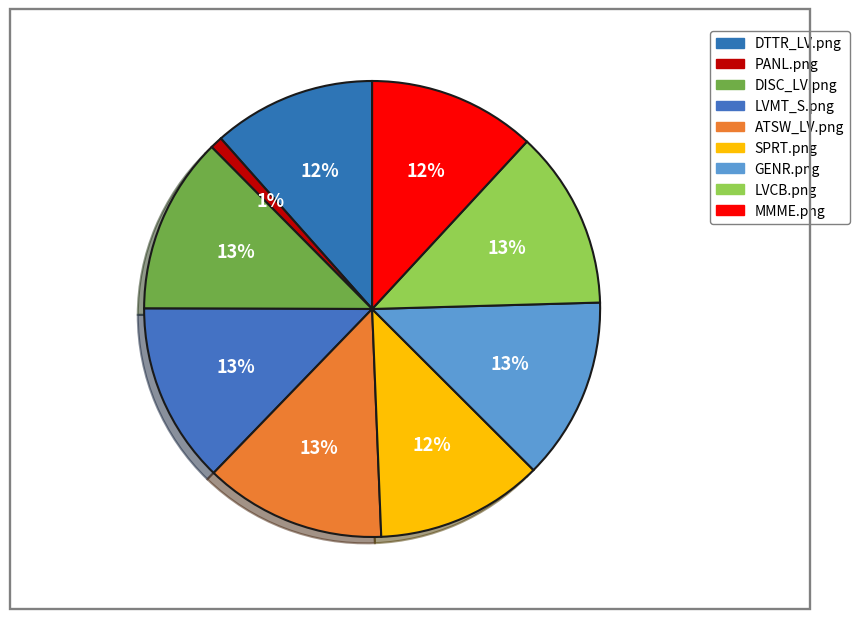

Count the number of slices in the pie.

9